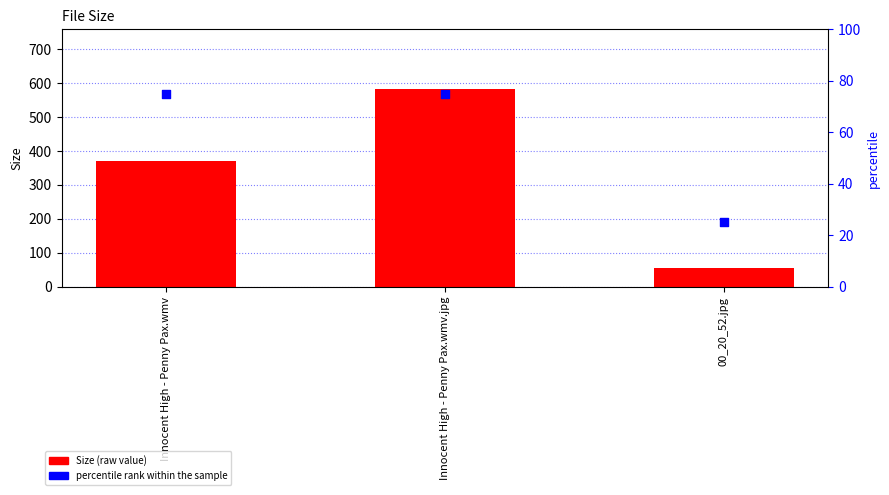

Which series contains the lowest Y value?

percentile rank within the sample